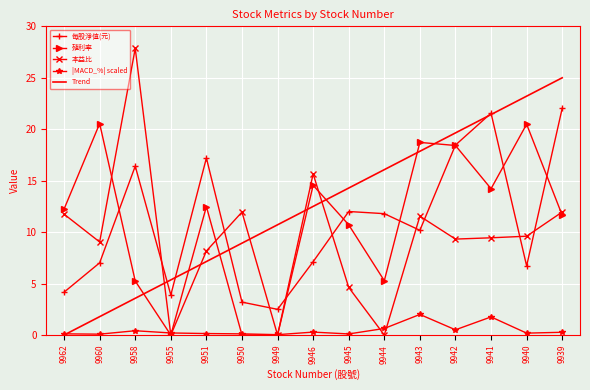

True or false: 殖利率 has a value of 14.5 at 9946.

True